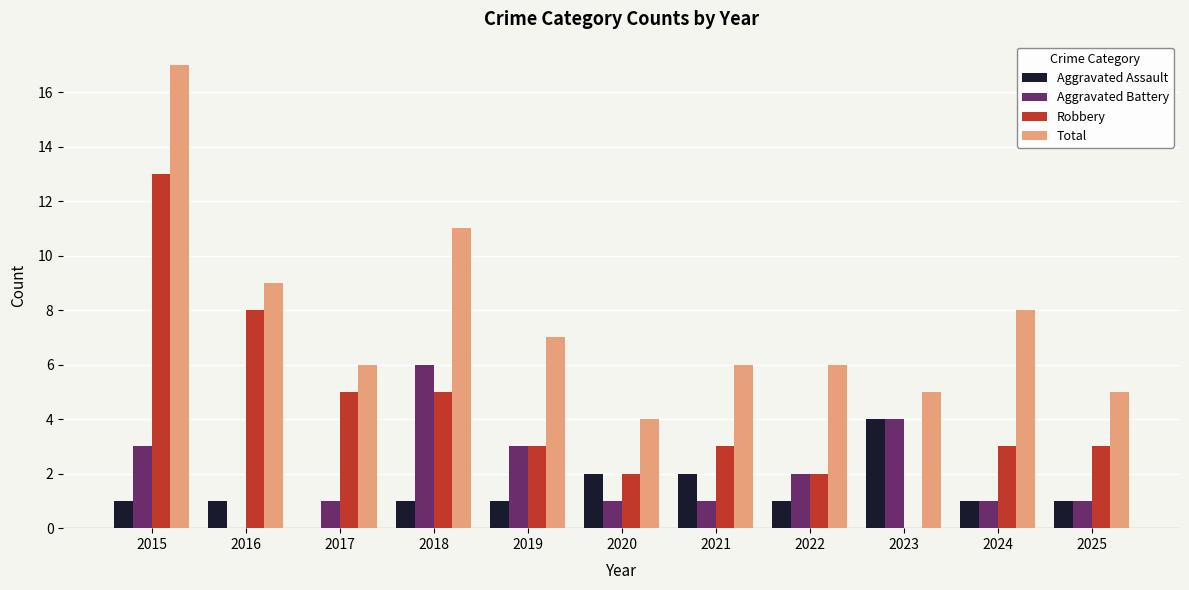

At which category is the sum across all series the highest?

2015